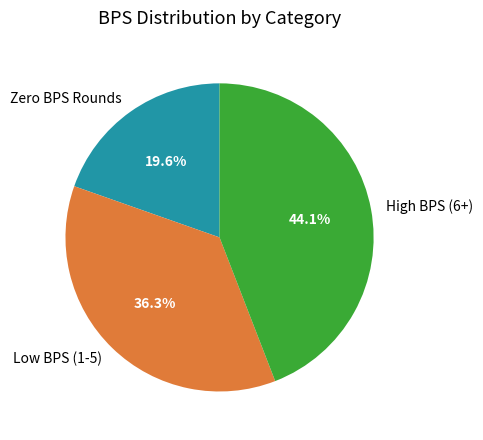

What is the largest slice in the pie chart?

High BPS (6+)